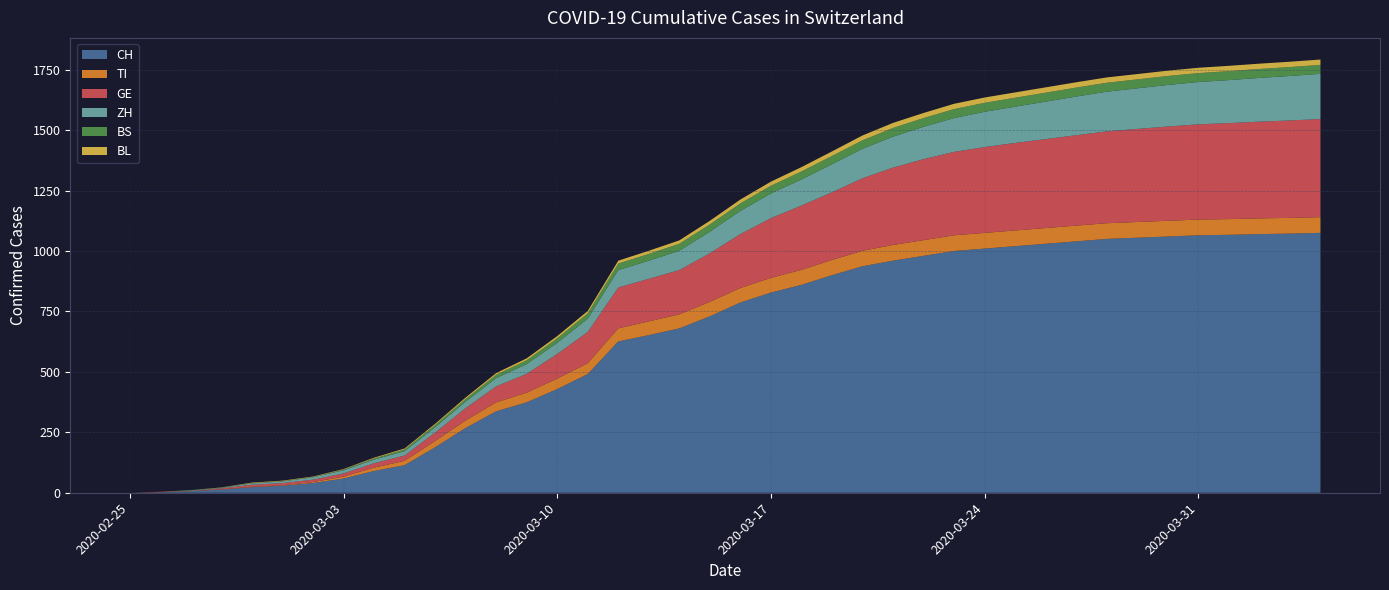

Reading right to left, extract all data points from this chart.

CH: 1075	1072	1070	1067	1065	1060	1055	1050	1040	1030	1020	1010	1000	980	960	937	900	860	828	787	730	680	652	626	491	429	374	337	268	188	114	90	59	40	29	23	13	6	2	0
TI: 65	65	65	65	65	65	65	65	65	65	65	65	65	65	65	64	63	62	61	60	60	58	57	54	45	43	40	37	31	26	18	14	8	4	2	2	1	1	1	0
GE: 406	403	400	397	394	390	385	380	374	368	362	355	345	335	320	300	280	266	247	223	201	183	176	169	129	102	78	66	51	35	22	18	13	10	9	8	4	1	1	0
ZH: 187	184	181	178	175	172	168	164	160	155	150	146	140	134	128	122	116	108	102	96	89	80	75	72	55	46	40	34	27	22	18	15	13	10	7	6	2	2	0	0
BS: 37	37	37	37	37	37	37	37	37	37	37	37	37	36	36	35	34	33	32	31	30	29	28	27	22	19	16	14	11	9	7	5	3	1	1	1	1	1	0	0
BL: 22	22	22	22	22	22	22	22	22	22	22	22	22	21	21	20	19	18	17	16	15	14	13	12	10	9	8	7	6	5	4	3	2	2	2	2	1	0	0	0